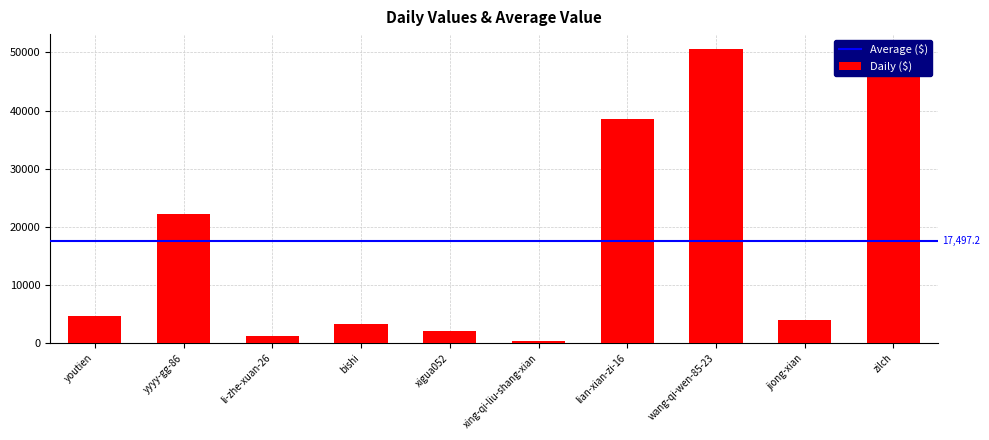

Where is the data nearest to the value 25490?

yyyy-gg-86